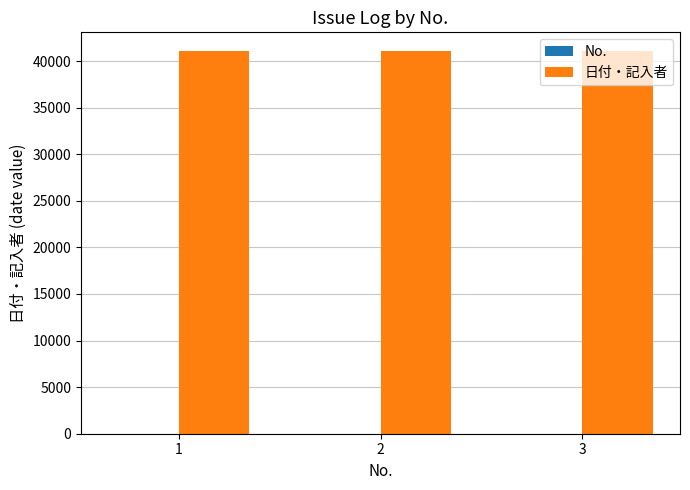

What is the maximum value shown in the chart?

41034